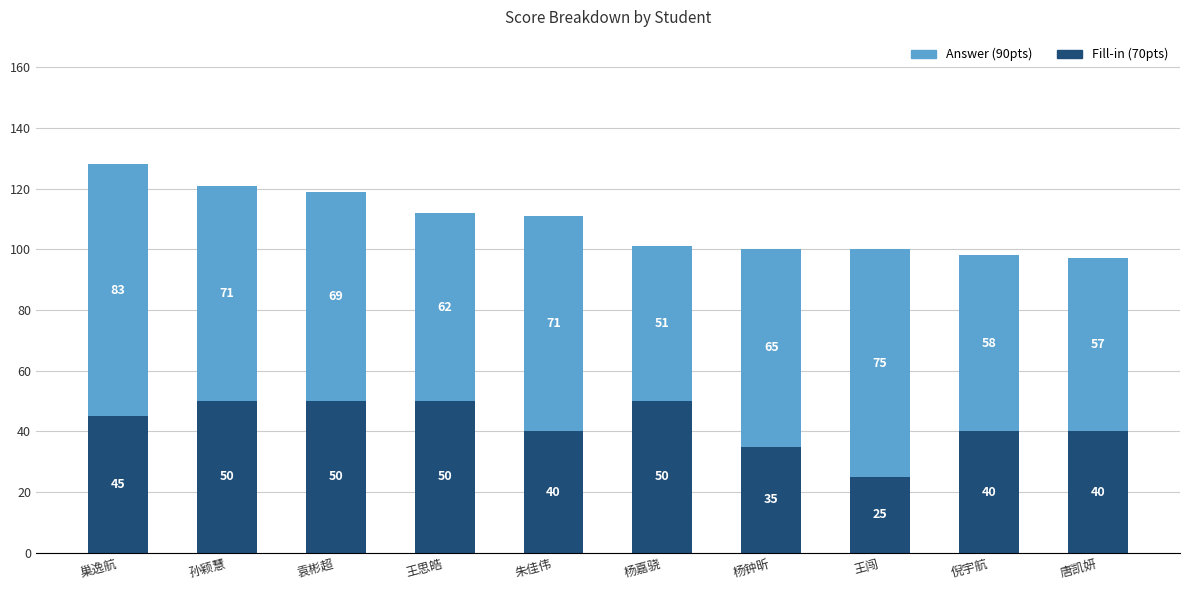

What is the sum of the Fill-in (70pts) values at 王思皓 and 唐凯妍?

90